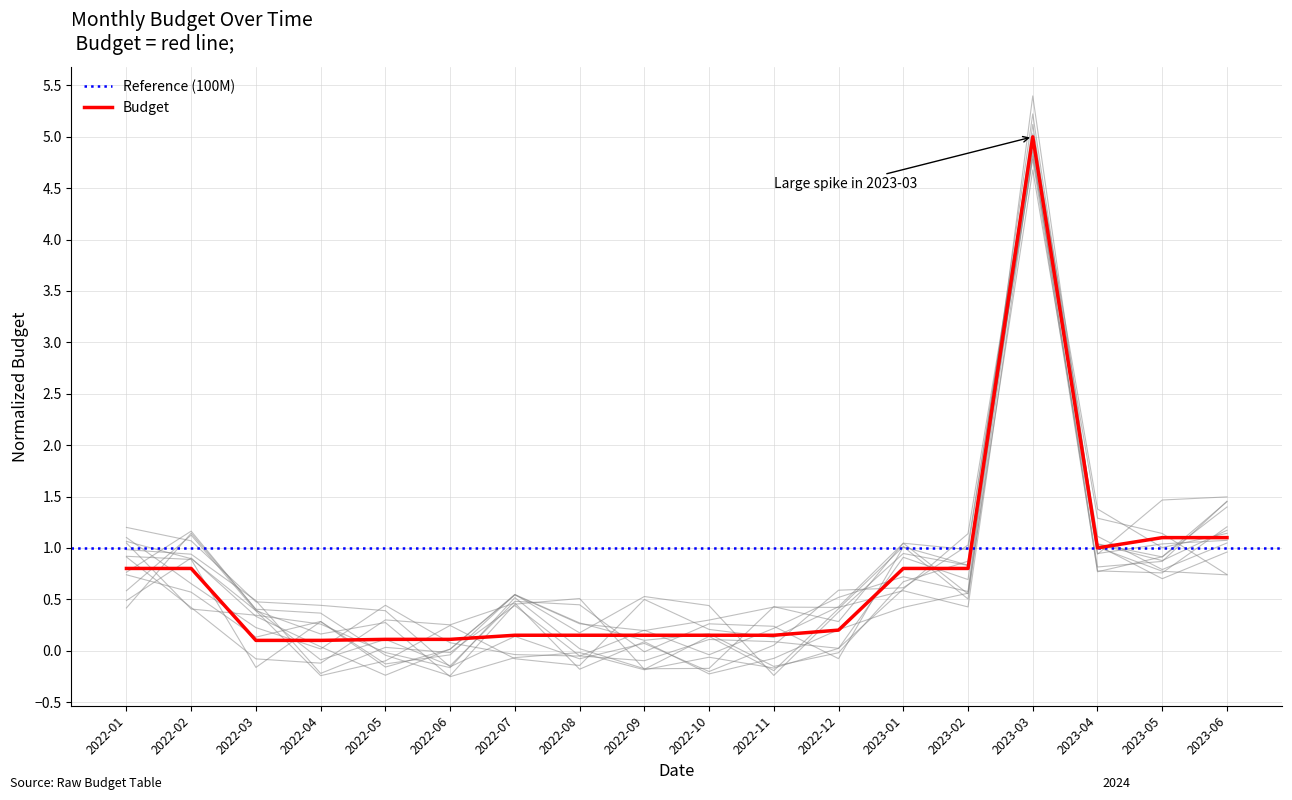

What position from the right is 2023-05?

2